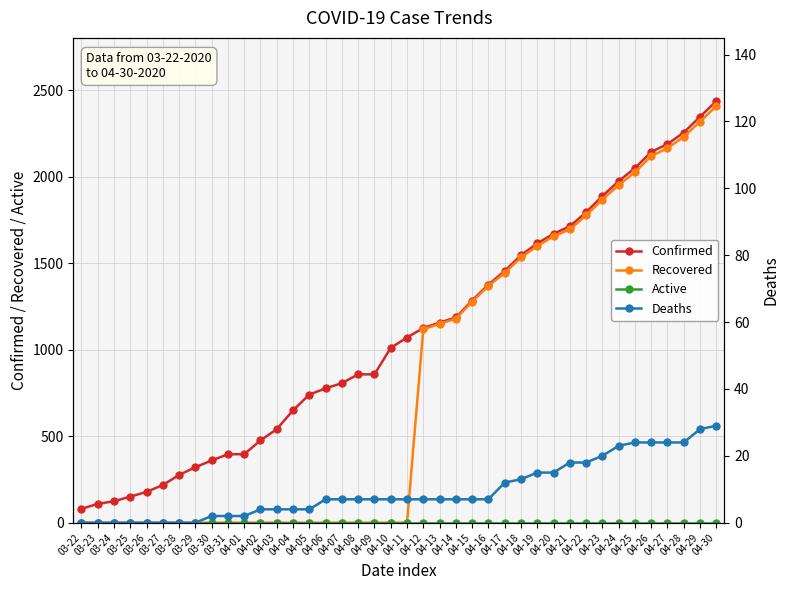

Which has a higher value, 03-30 or 04-10?

04-10